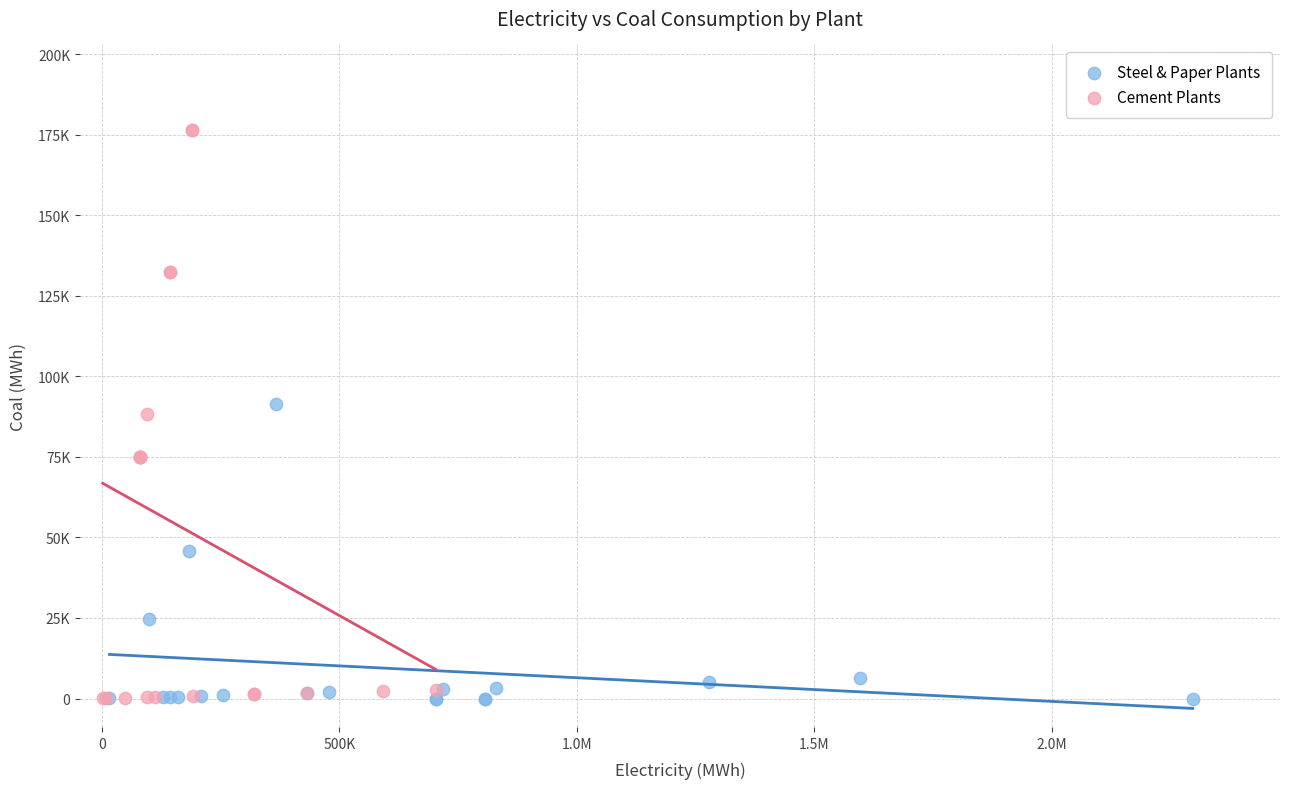

What are all the series names shown in the legend?

Steel & Paper Plants, Cement Plants